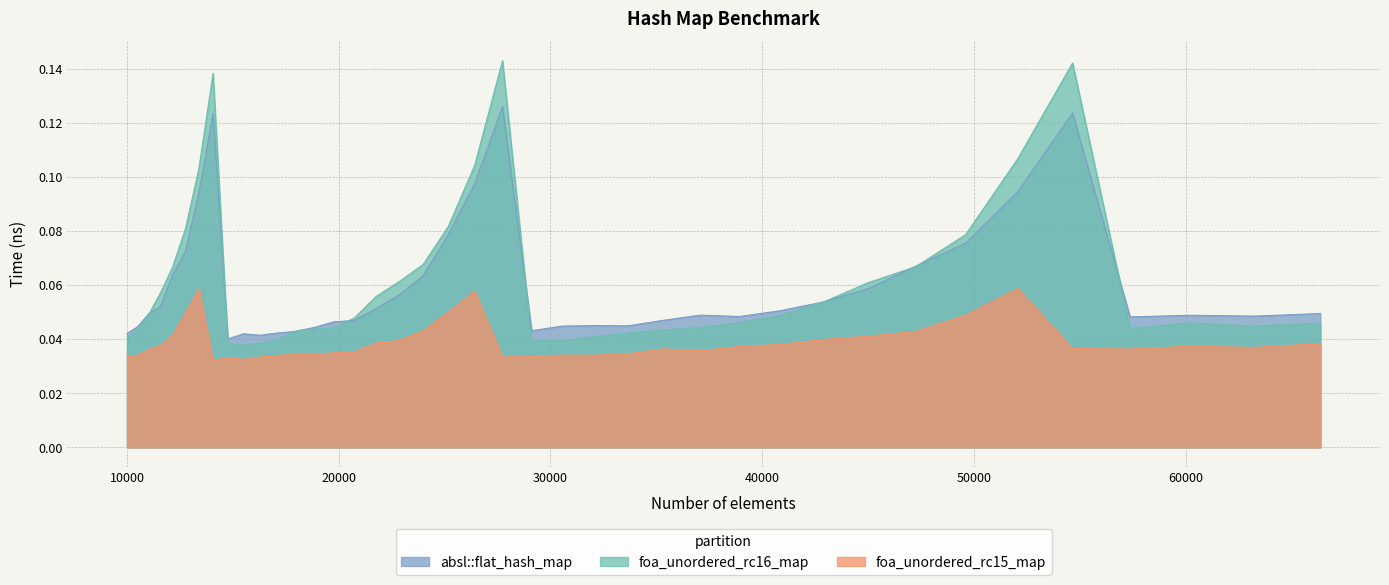

At which category does absl::flat_hash_map reach its first local peak?

14063